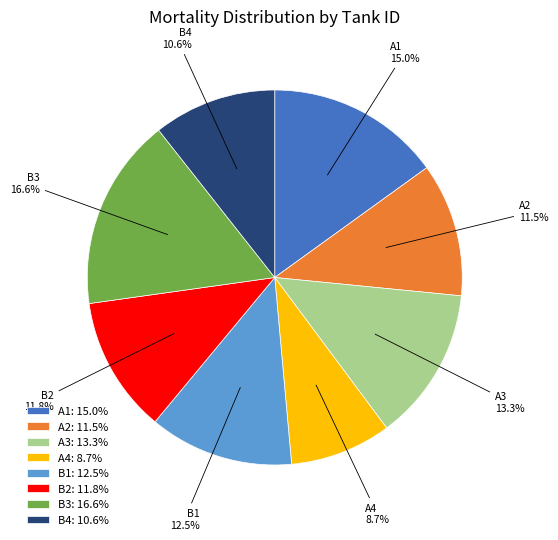

Which category has the smallest portion of the pie?

A4